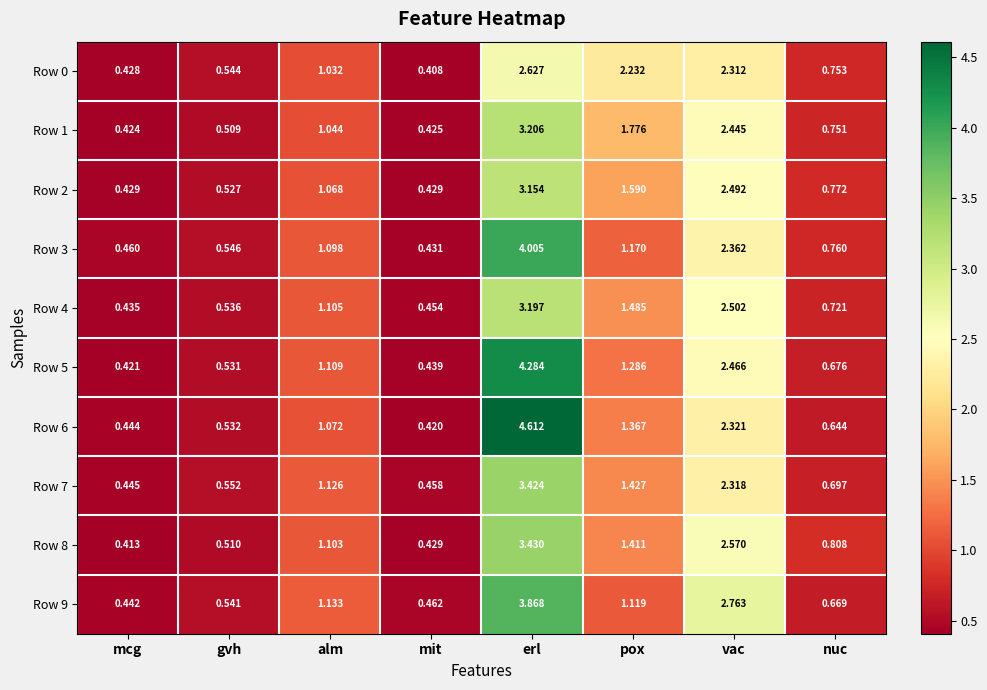

List the labels in order of Row 1 value, smallest first.

mcg, mit, gvh, nuc, alm, pox, vac, erl